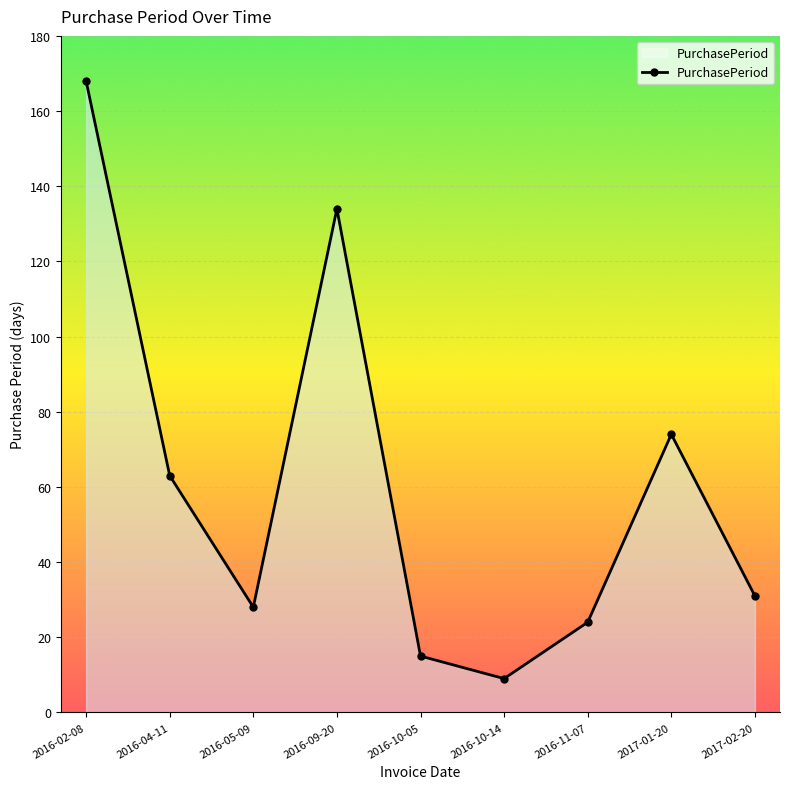

List the labels in order of value, largest first.

2016-02-08, 2016-09-20, 2017-01-20, 2016-04-11, 2017-02-20, 2016-05-09, 2016-11-07, 2016-10-05, 2016-10-14